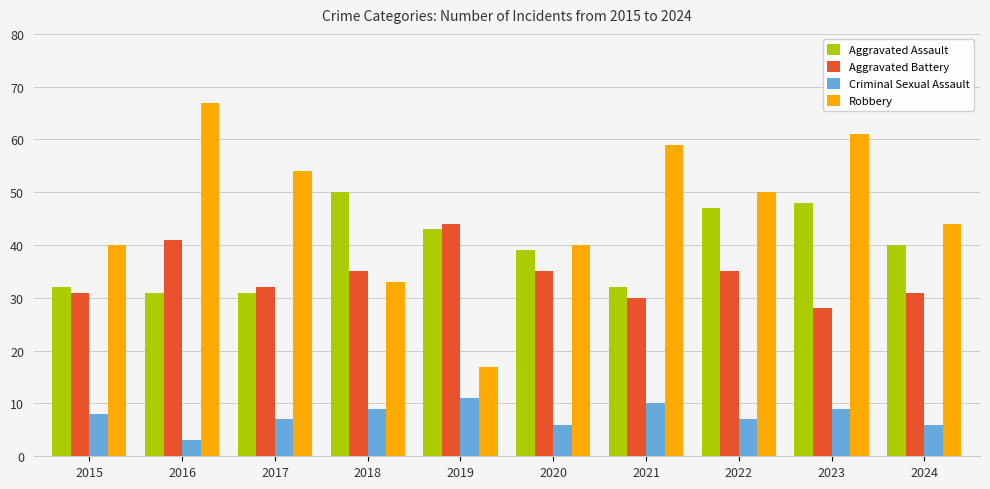

List the series in order of their peak value, highest first.

Robbery, Aggravated Assault, Aggravated Battery, Criminal Sexual Assault